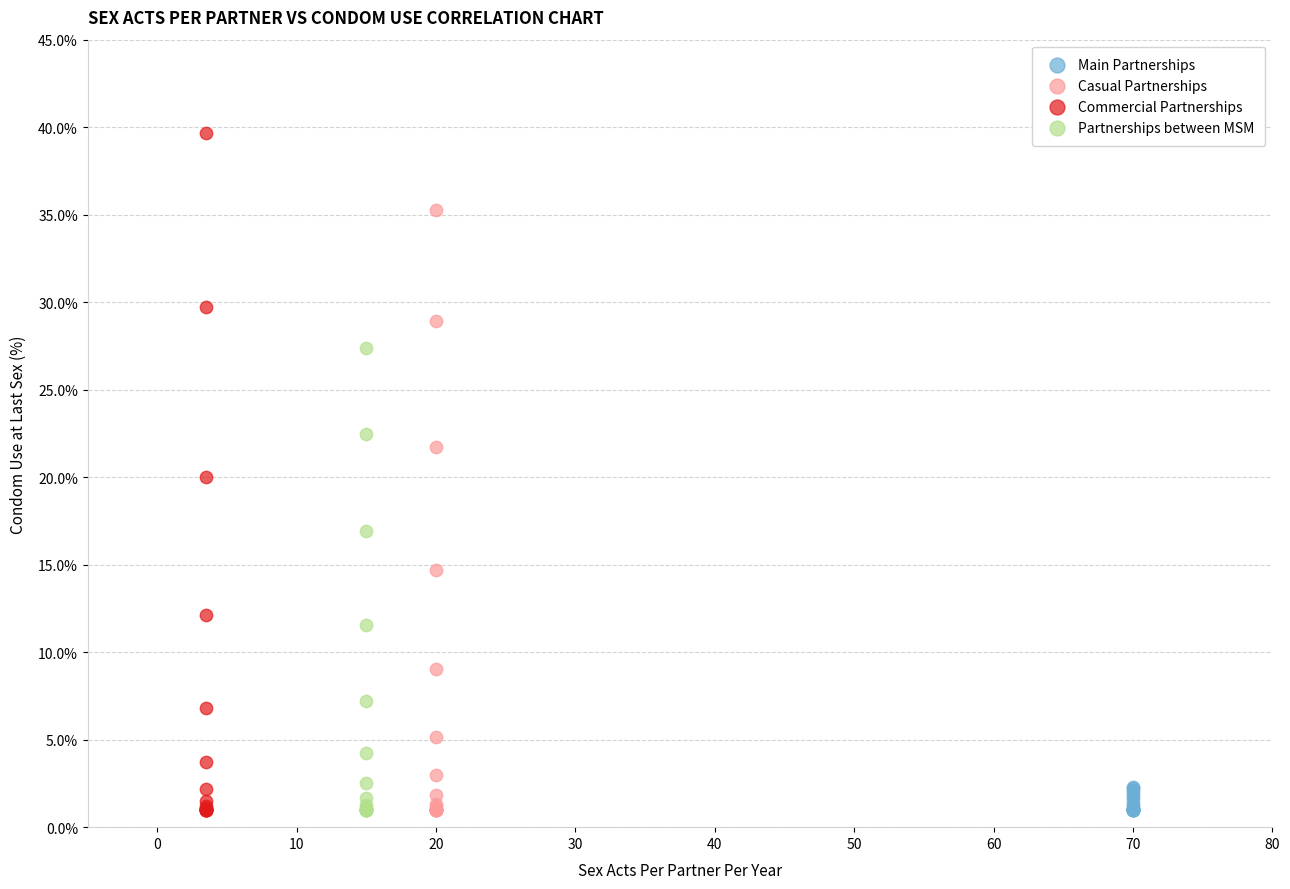

Which series contains the highest Y value?

Commercial Partnerships